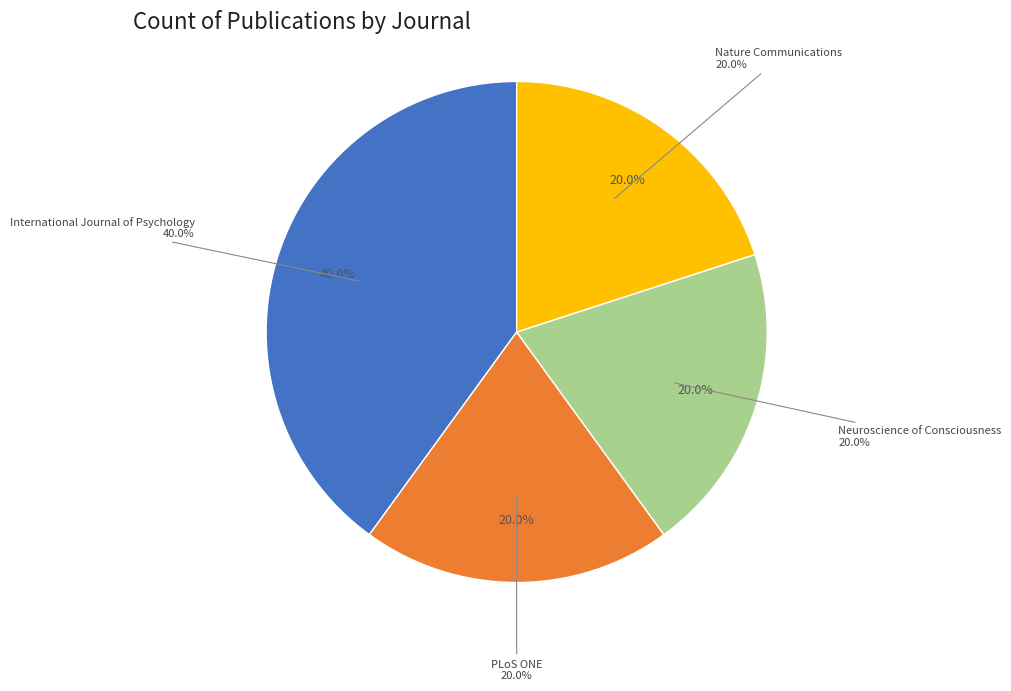

Rank the categories by value from highest to lowest.

International Journal of Psychology, PLoS ONE, Neuroscience of Consciousness, Nature Communications